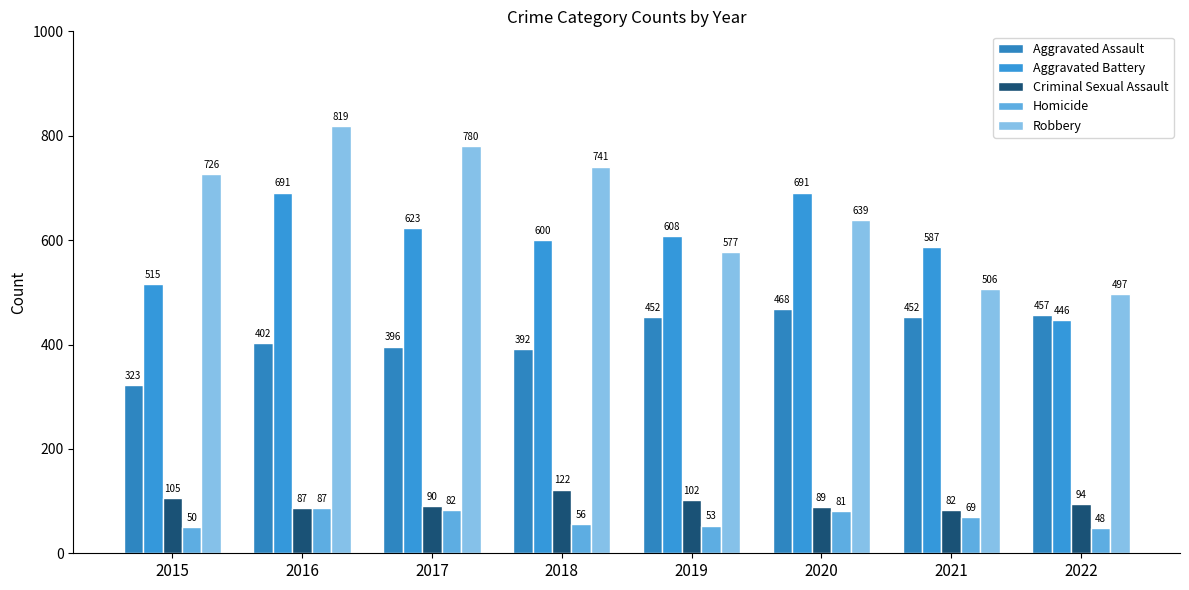

How many bars are there in total?

40